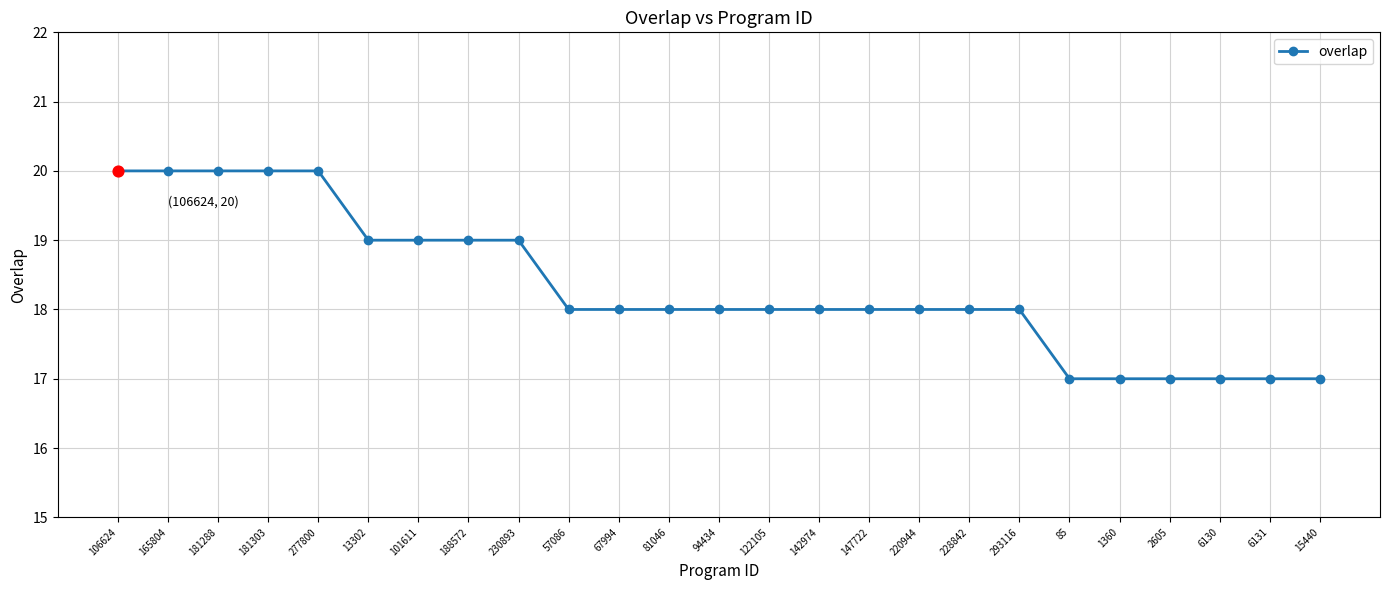

Approximately how many times larger is the value at 1360 compared to 81046?

0.9